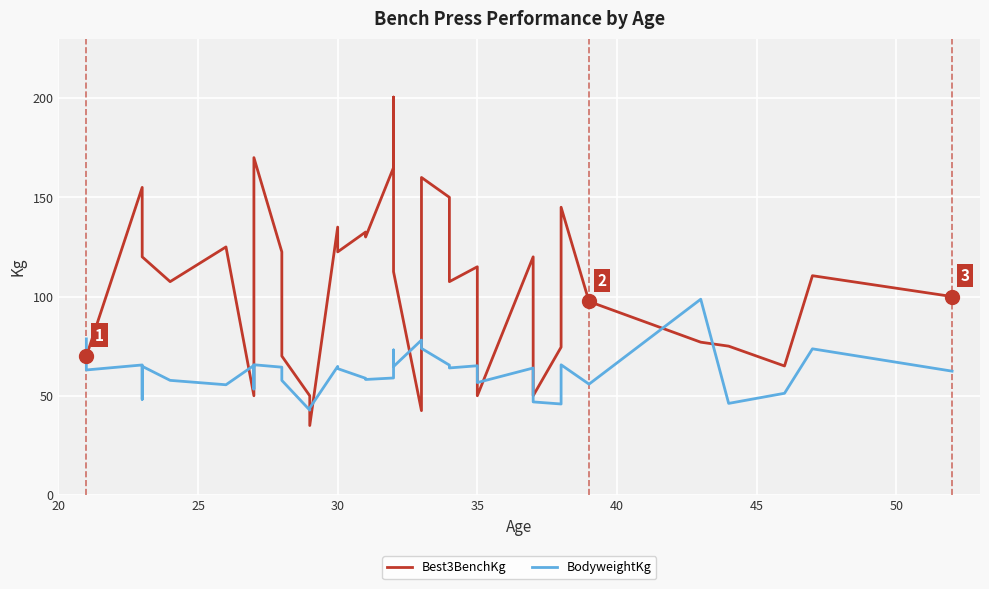

Which series ends up on top after the final intersection of BodyweightKg and Best3BenchKg?

Best3BenchKg